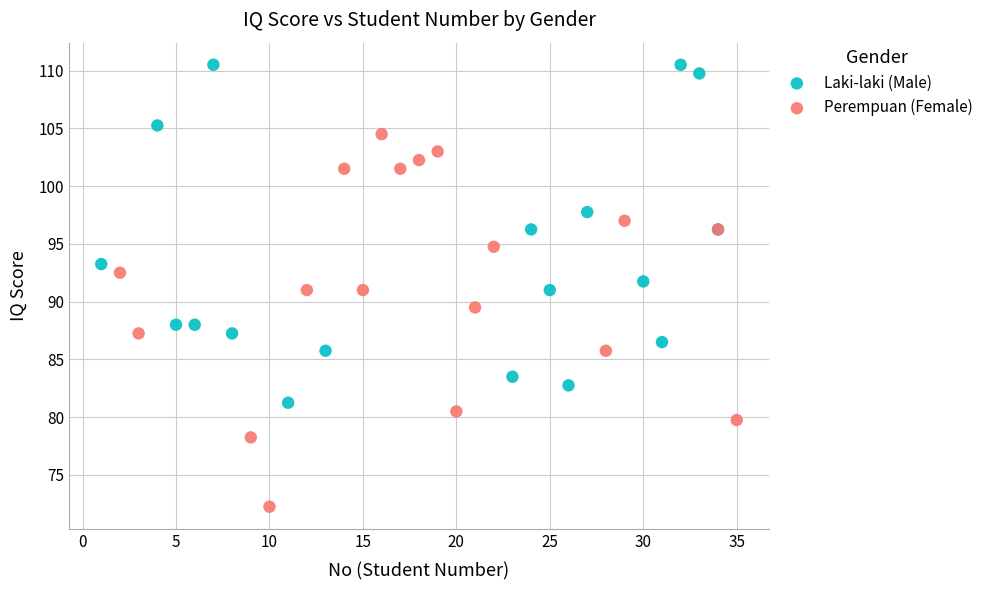

Which series contains the highest Y value?

Laki-laki (Male)